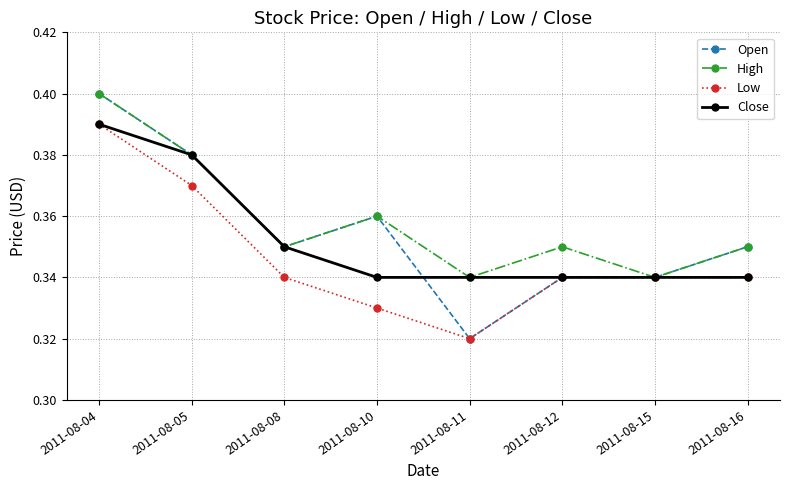

Count the Close values in the range 0 to 1.

8